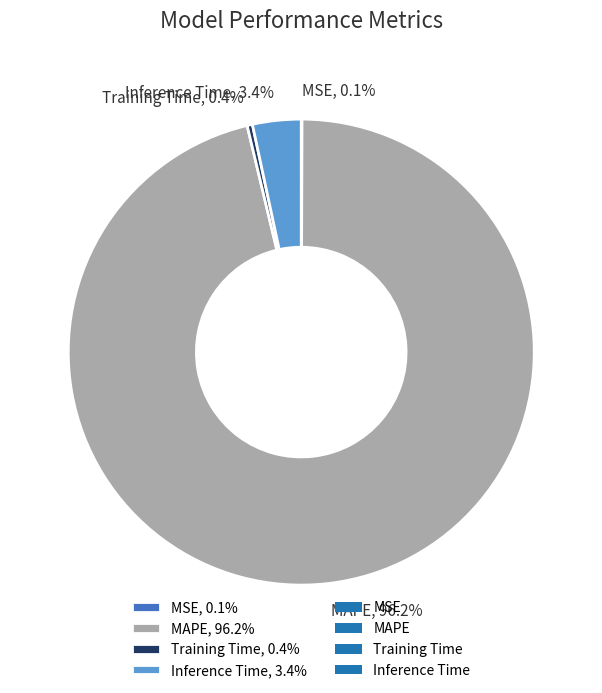

Which category has the biggest portion of the pie?

MAPE